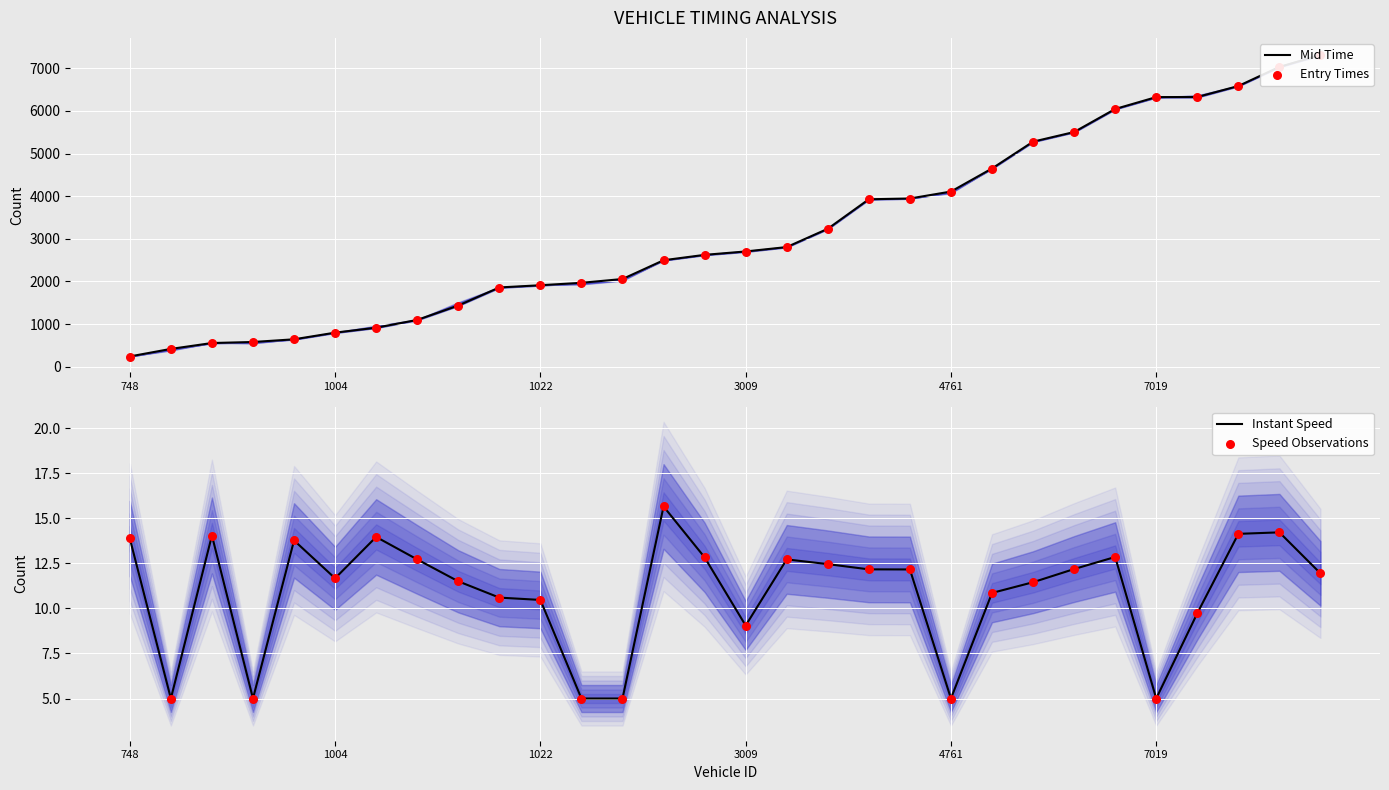

What is the total value across all series at 26?

12663.5